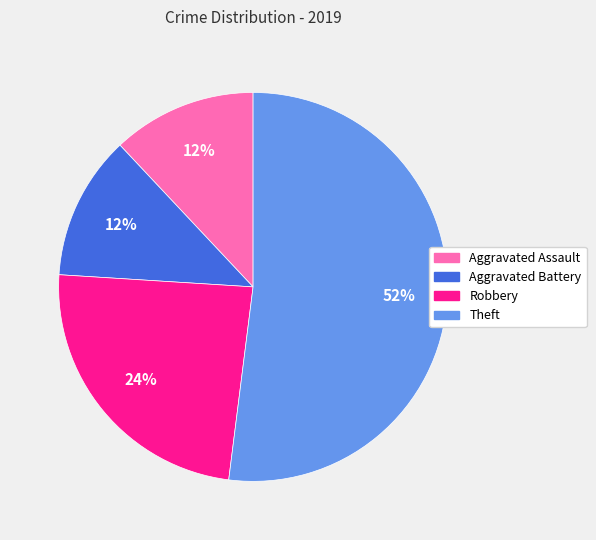

To the nearest percent, what is the average slice percentage?

25%